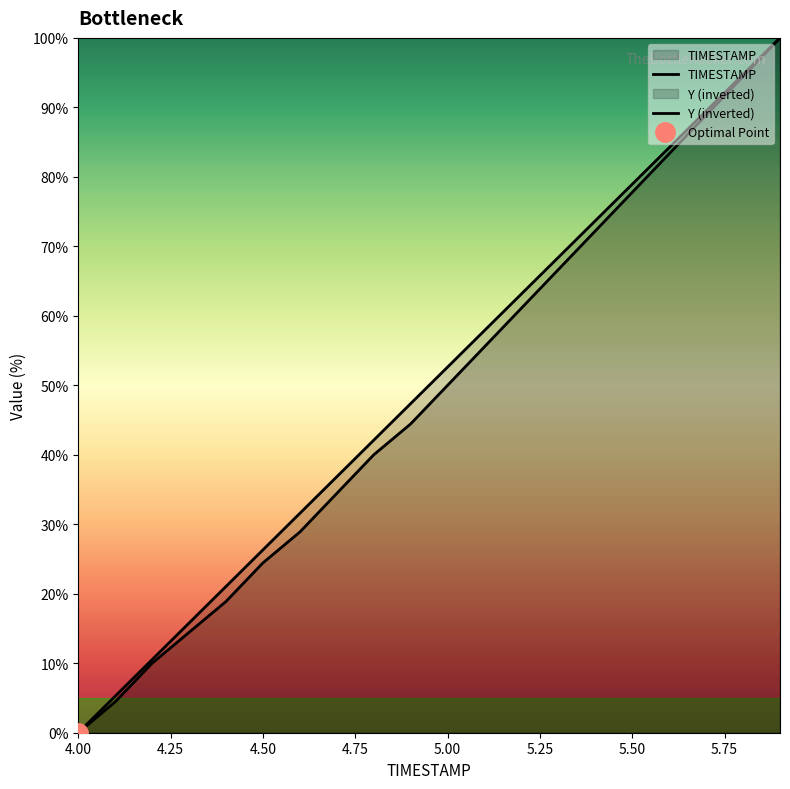

Which series has the widest spread of values?

TIMESTAMP